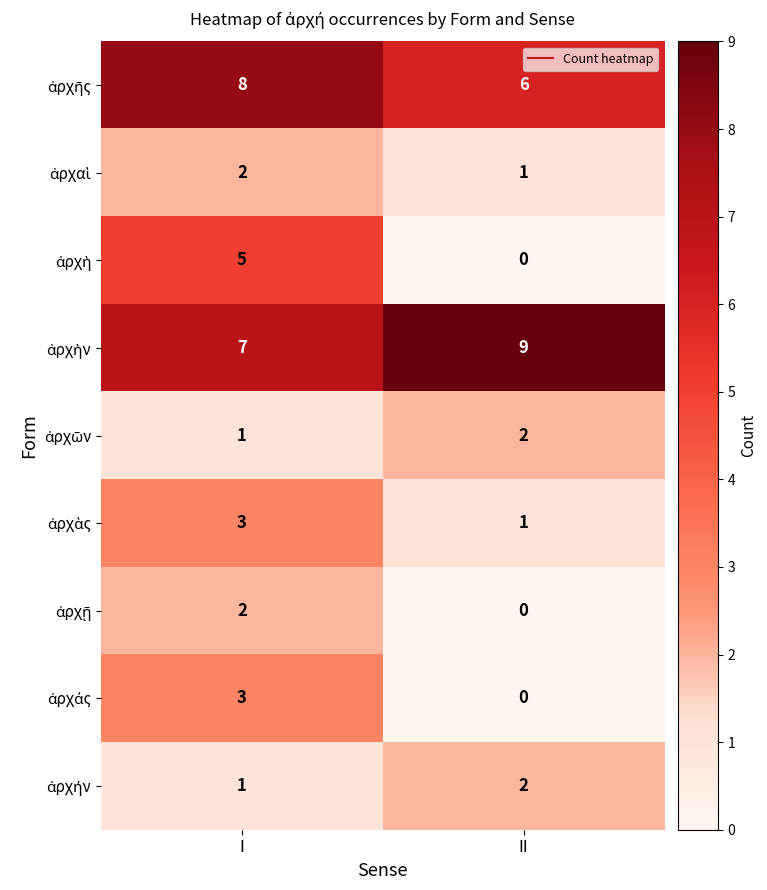

What is the total value across all series at II?

21